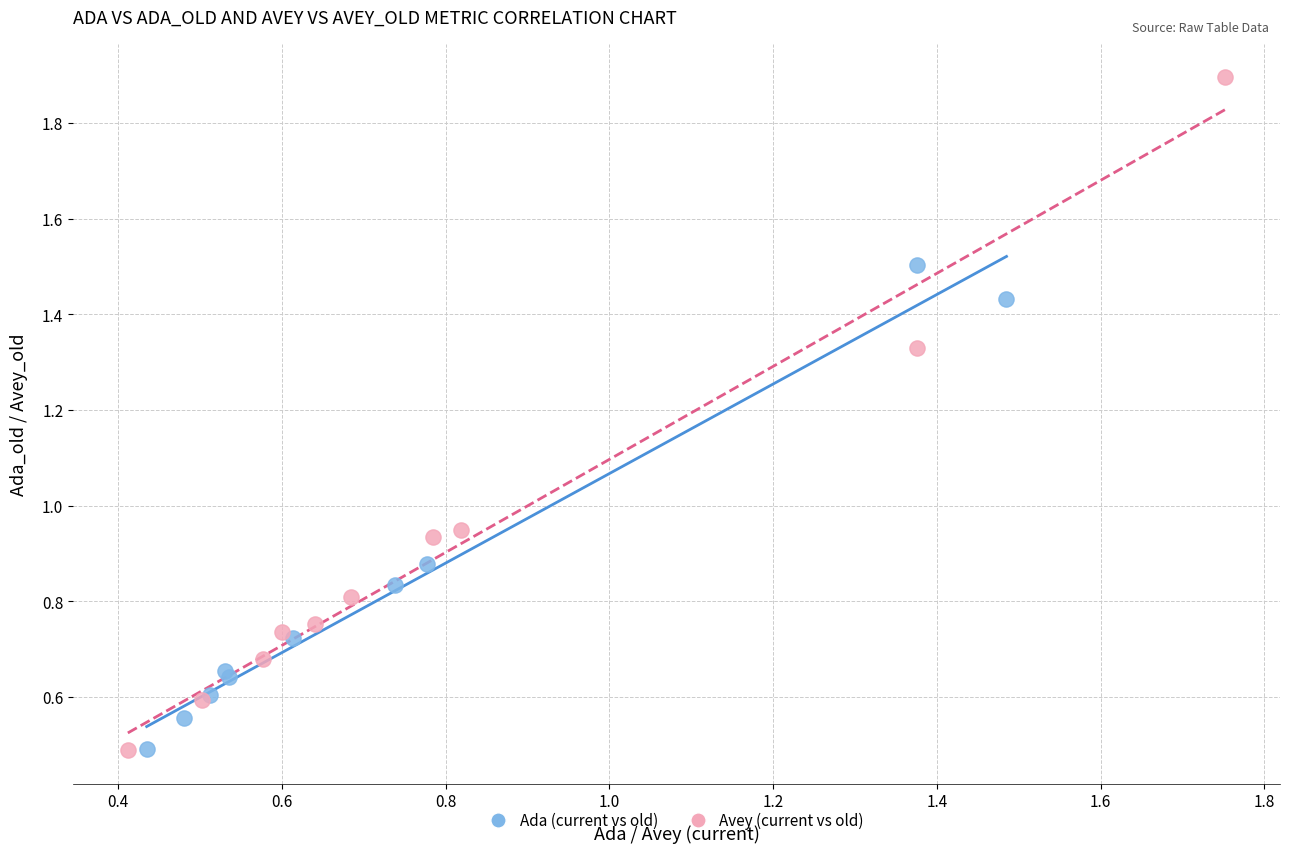

What are all the series names shown in the legend?

Ada (current vs old), Avey (current vs old)